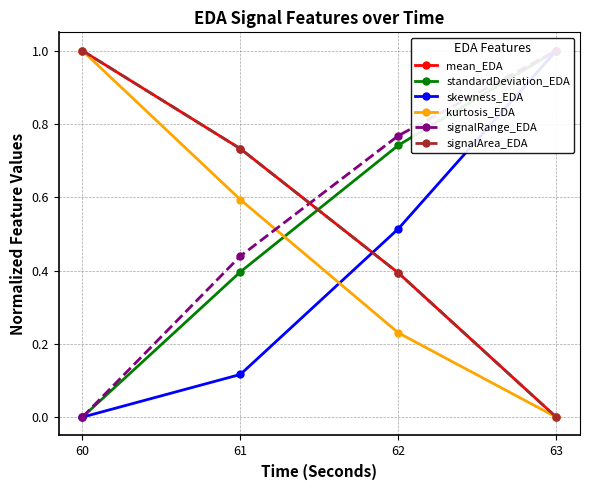

What is the sum of the standardDeviation_EDA values at 61 and 63?

1.4